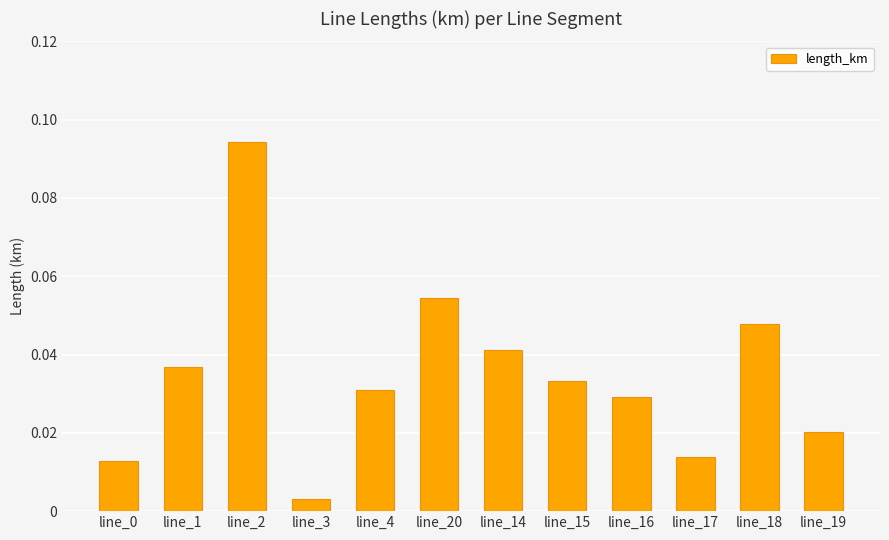

How many series are shown in this chart?

1